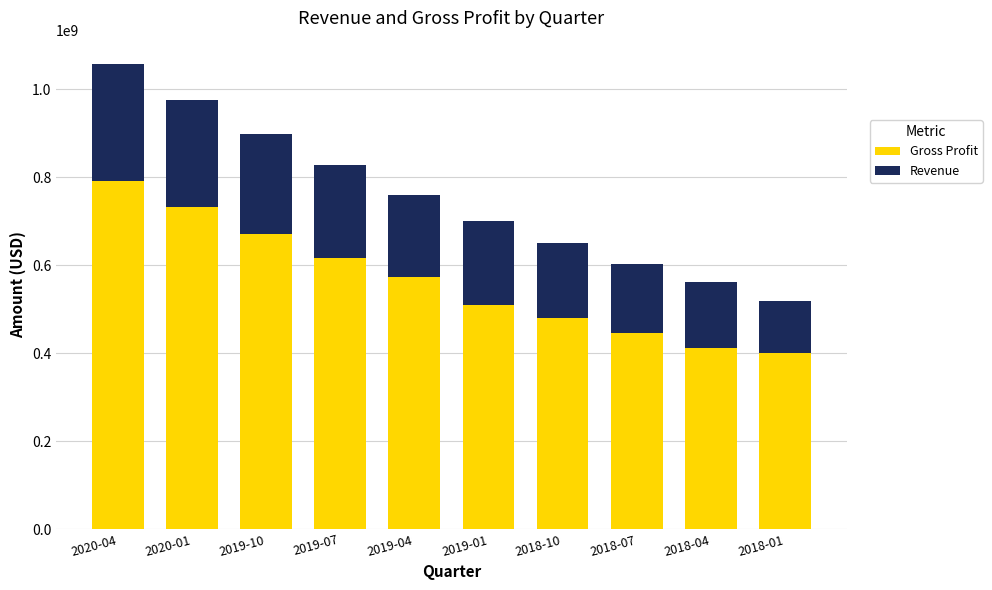

What is the difference between the highest and lowest values at 2018-01?

118291000